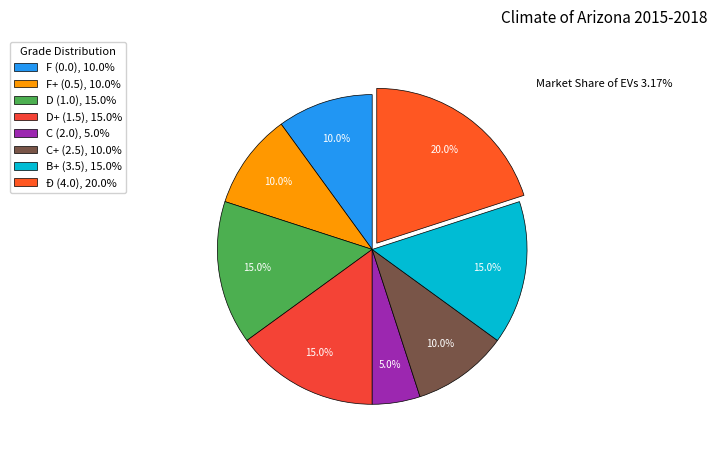

To the nearest percent, what is the average slice percentage?

12%